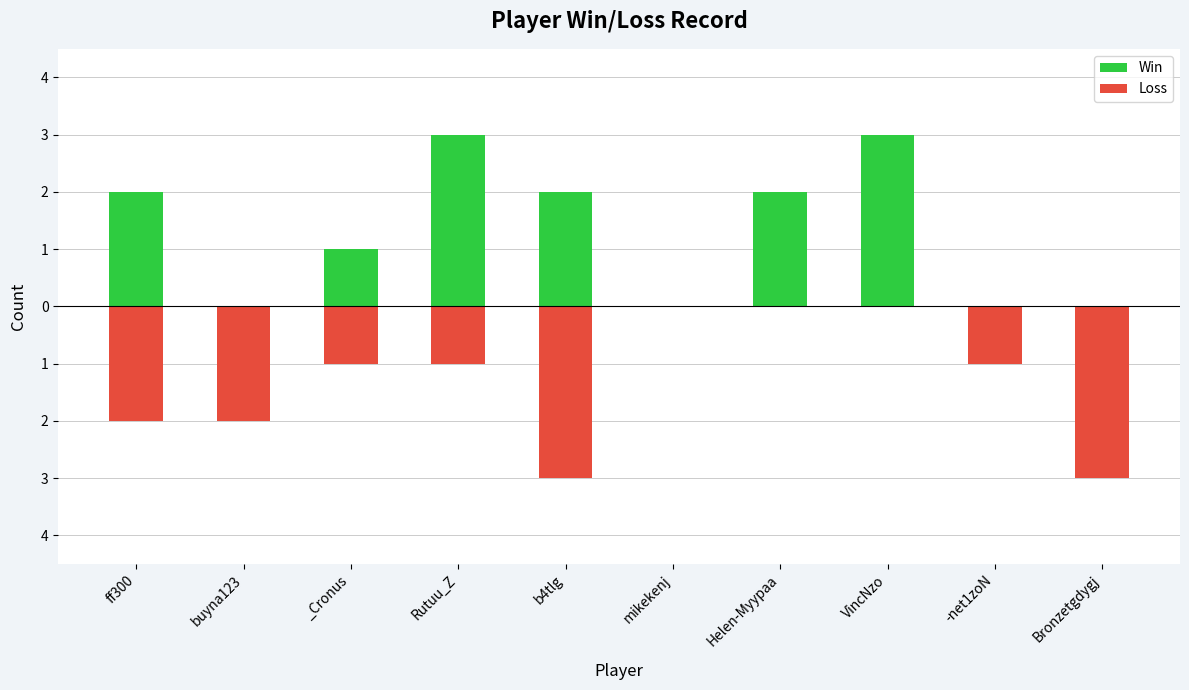

At which category is the sum across all series the highest?

VincNzo